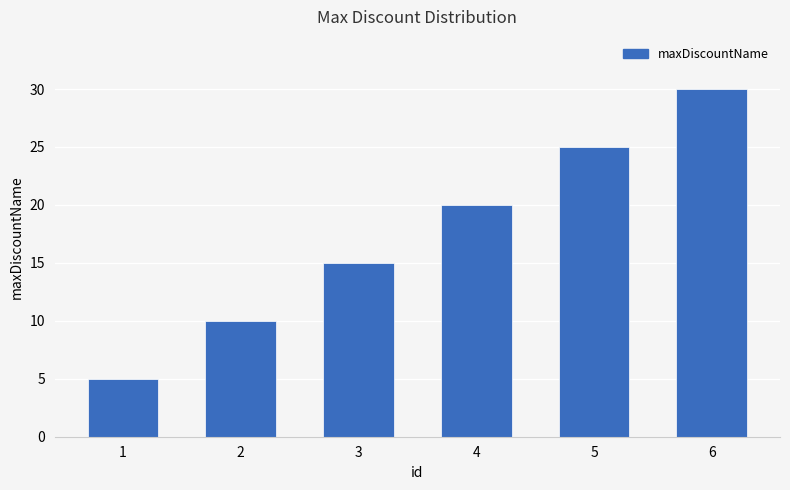

List the labels in order of value, smallest first.

1, 2, 3, 4, 5, 6